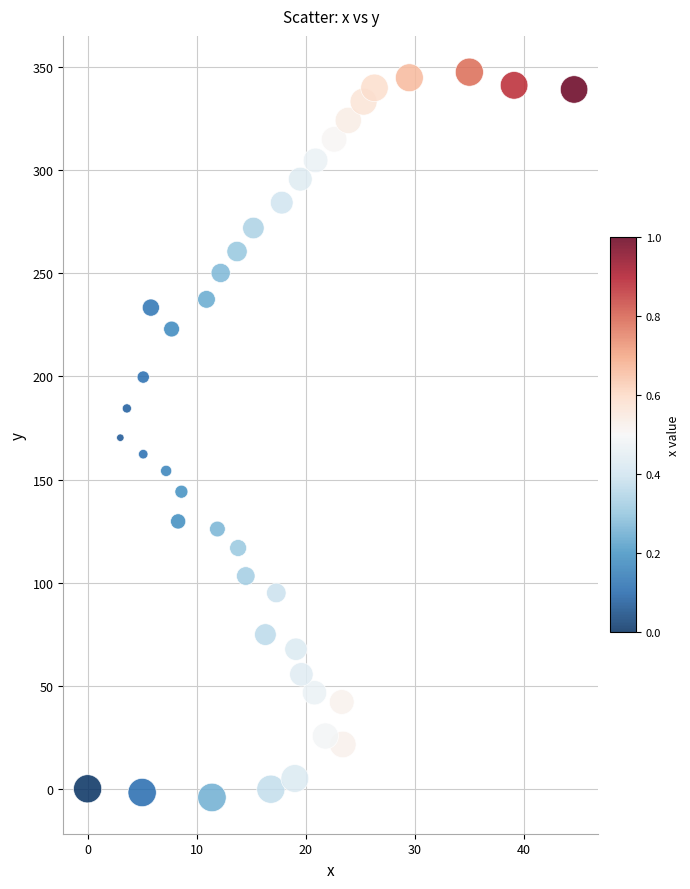

What is the range of Y values (max minus min)?

351.8